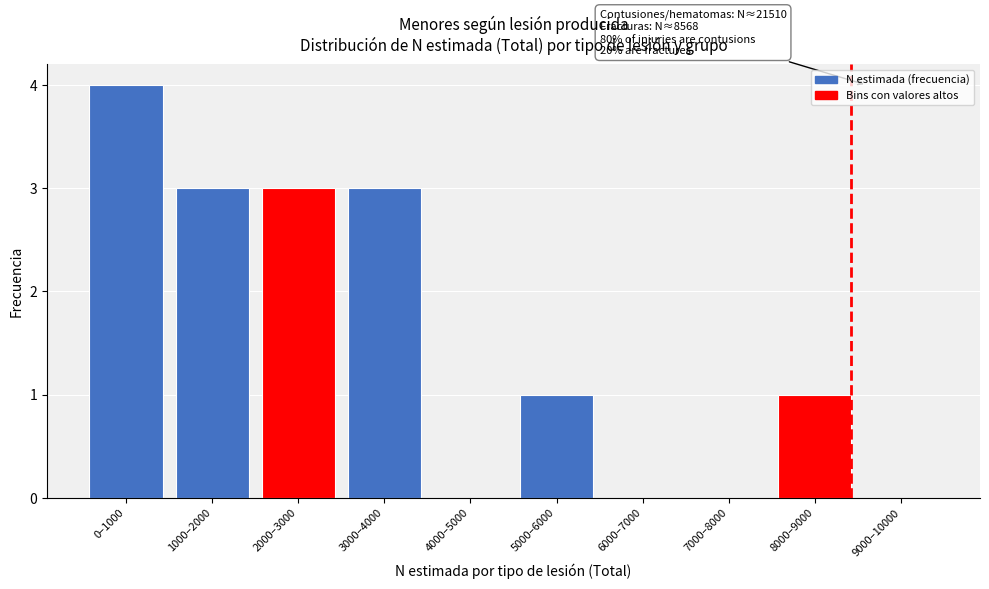

Reading left to right, transcribe all the data shown in this chart.

0–1000=4	1000–2000=3	2000–3000=3	3000–4000=3	4000–5000=0	5000–6000=1	6000–7000=0	7000–8000=0	8000–9000=1	9000–10000=0